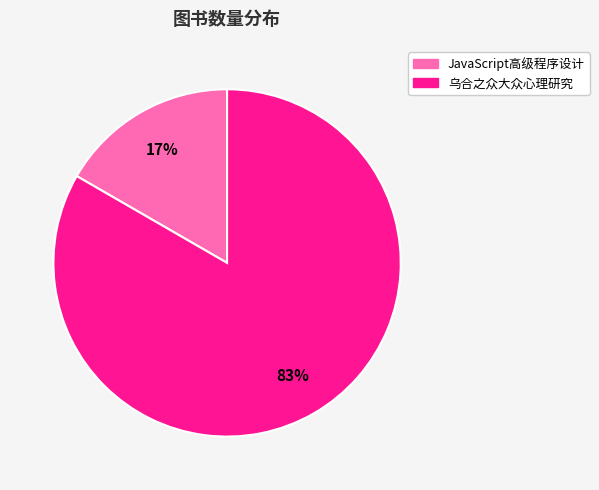

Is the sum of JavaScript高级程序设计 and 乌合之众大众心理研究 greater than half?

Yes